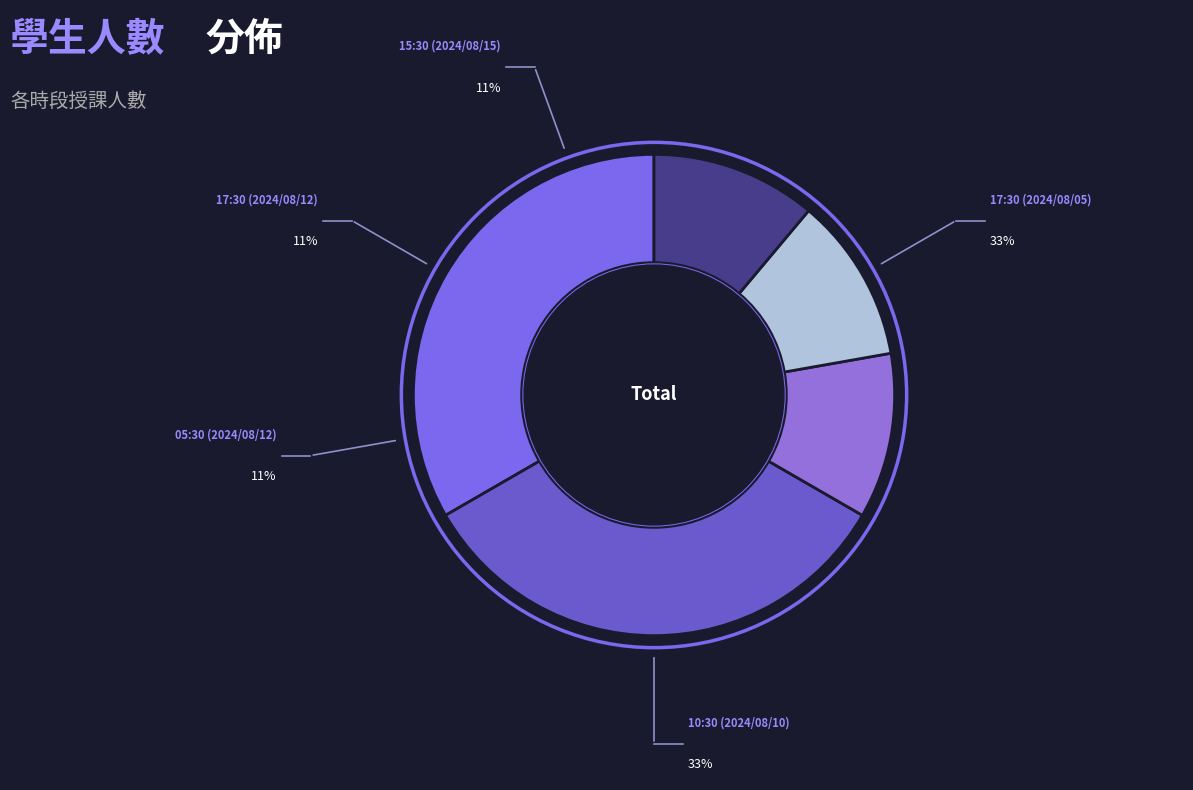

Count the number of slices in the pie.

5